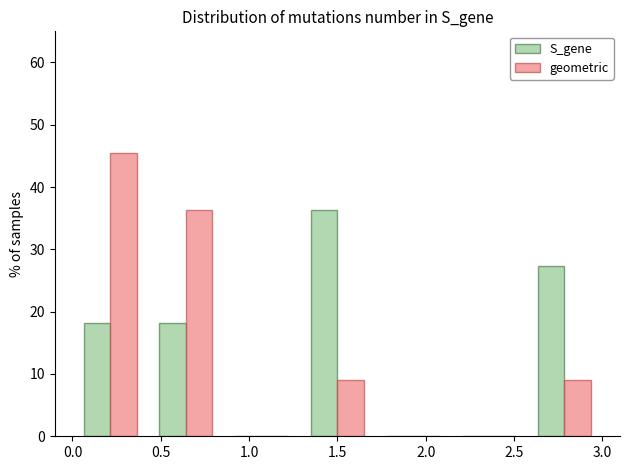

In the geometric series, which range on the x-axis has the tallest bar?

0.00 to 0.45